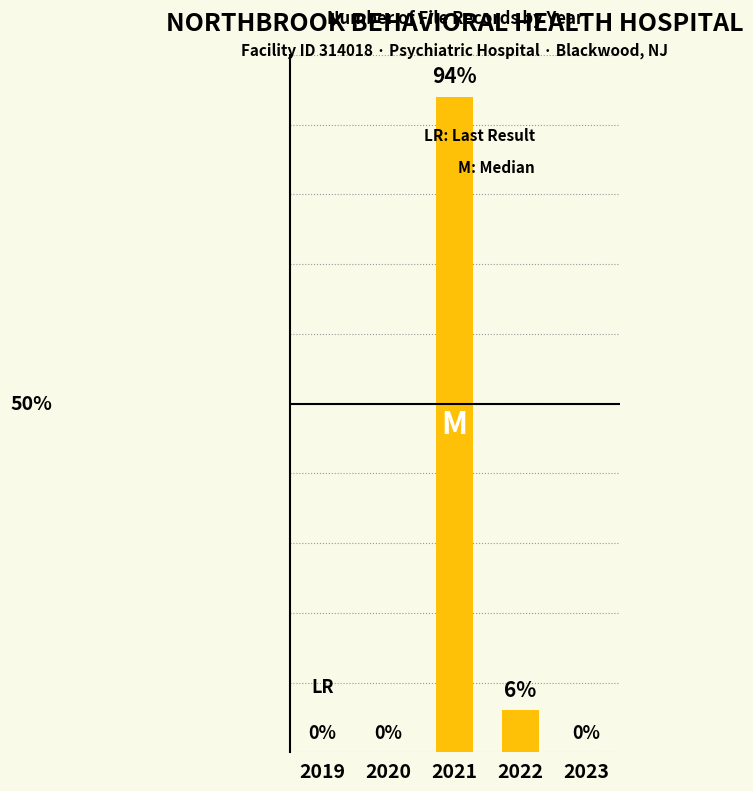

Is it true that the value at 2020 is 0?

True